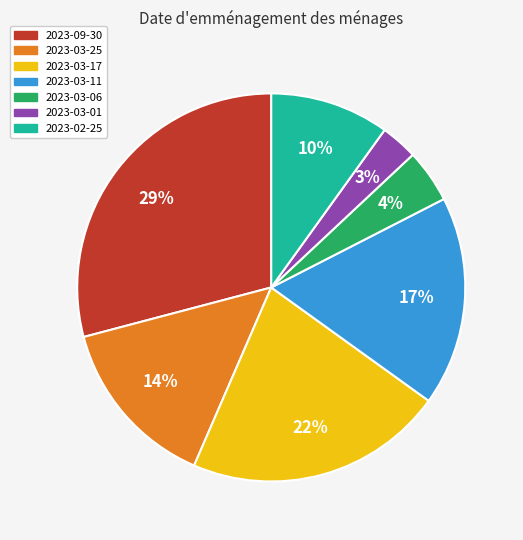

Count the number of slices in the pie.

7